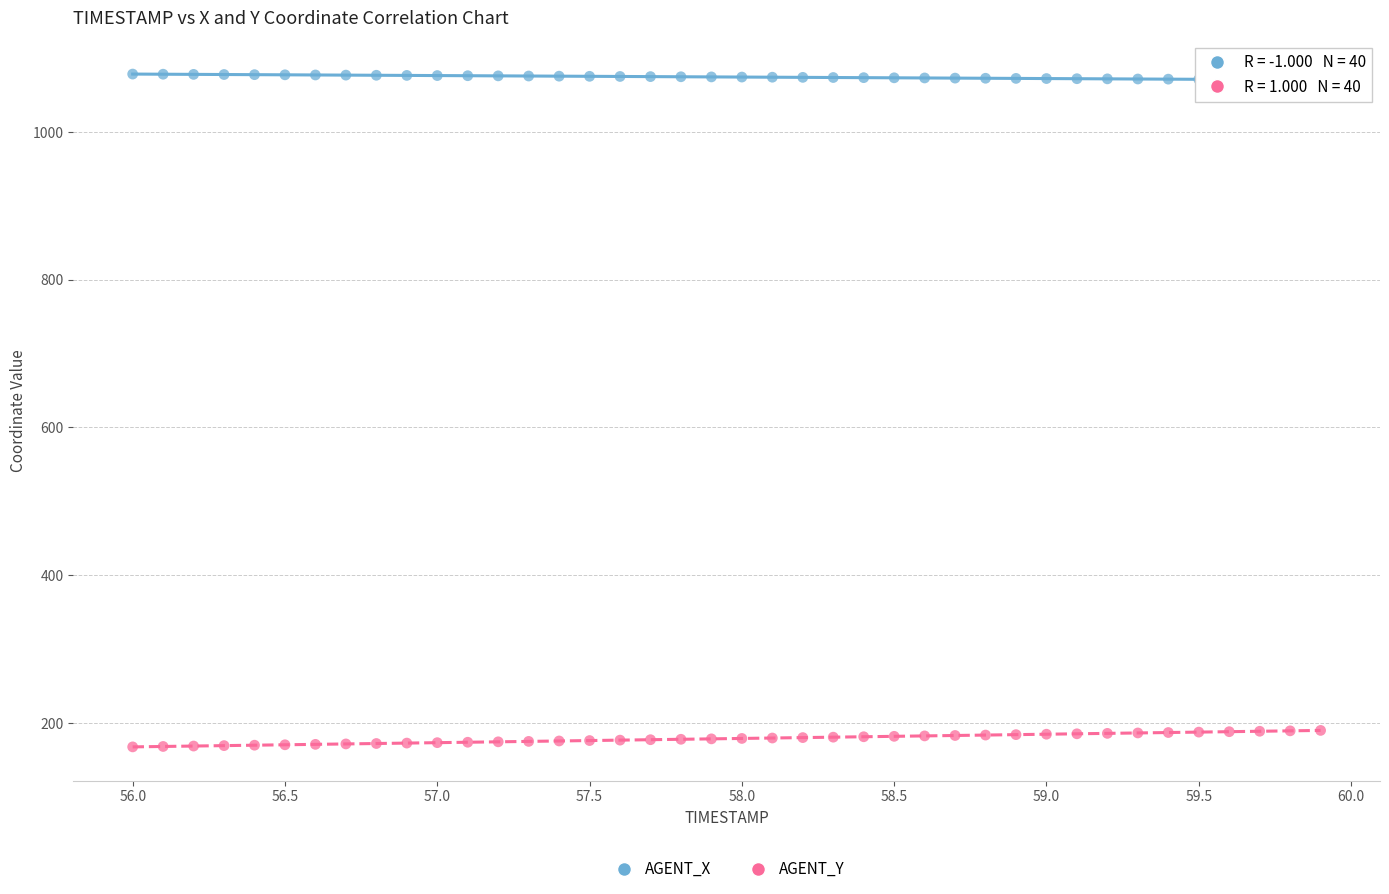

Which series has the largest Y range (max minus min)?

AGENT_Y